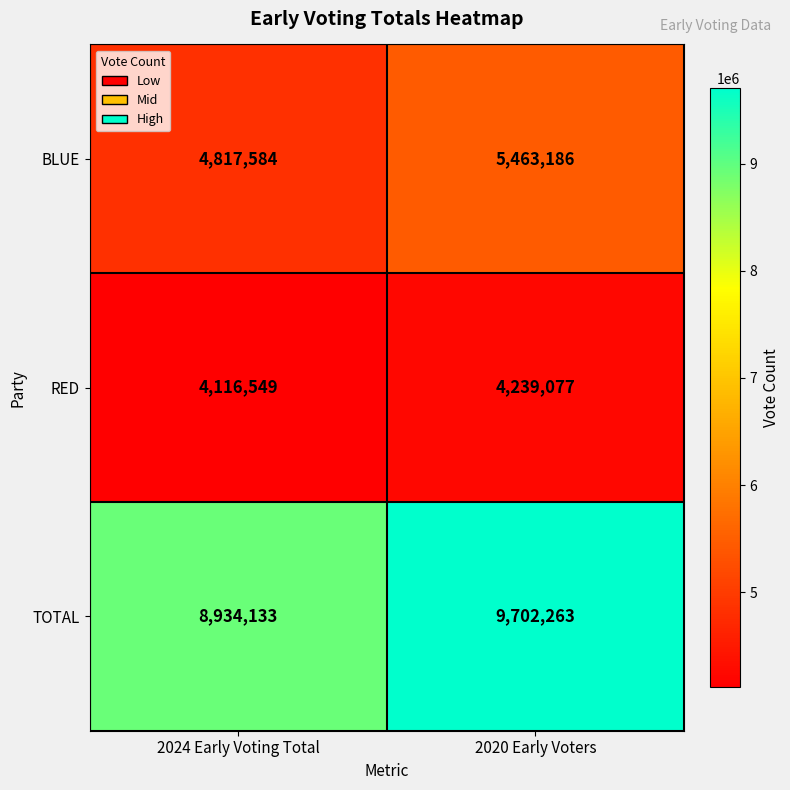

The RED series shows 1714184 at 2024 Early Voting Total. True or false?

False